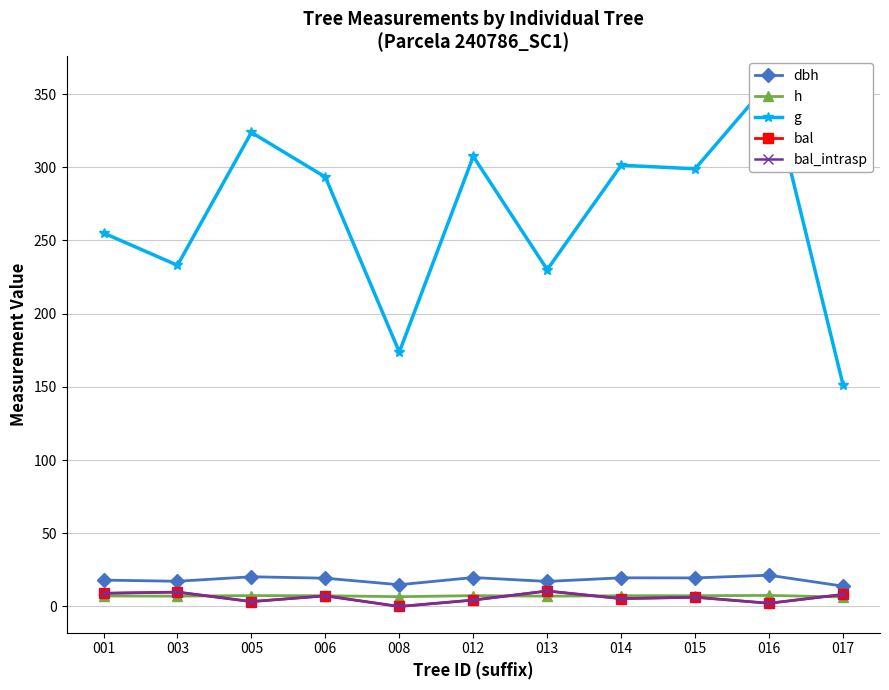

True or false: dbh and bal intersect in this chart.

False